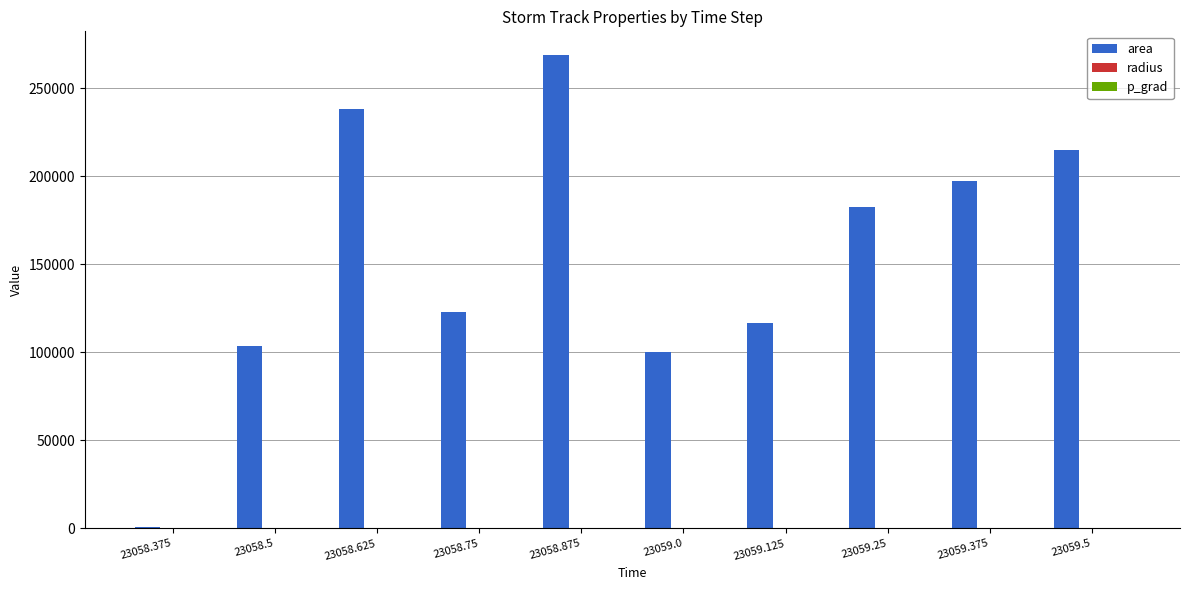

How many categories are shown in the chart?

10